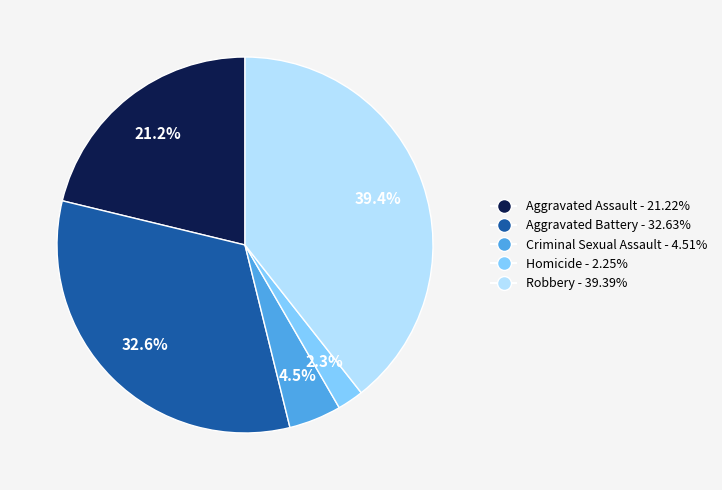

What is the ratio of the value at Aggravated Assault to the value at Aggravated Battery?

0.7